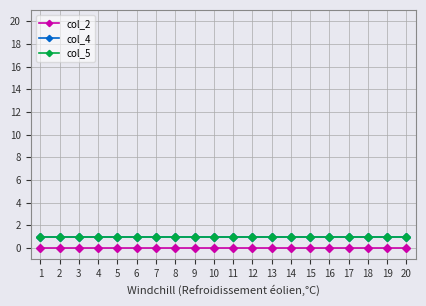

True or false: col_4 has a value of 1 at 18.

True